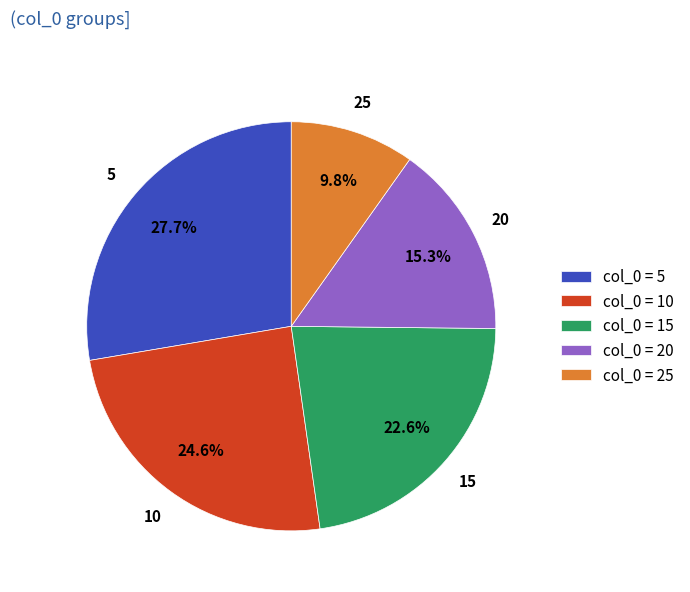

Is there a majority slice in this chart?

No